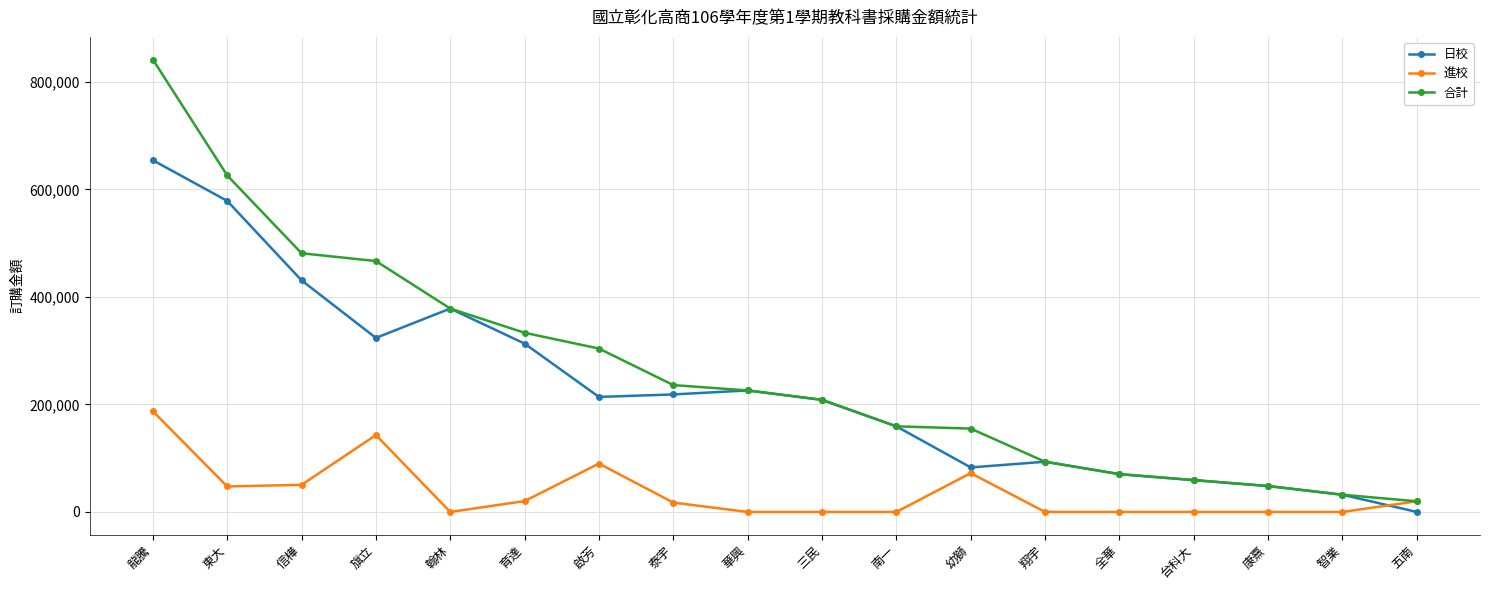

Which series has the largest range (max minus min)?

合計